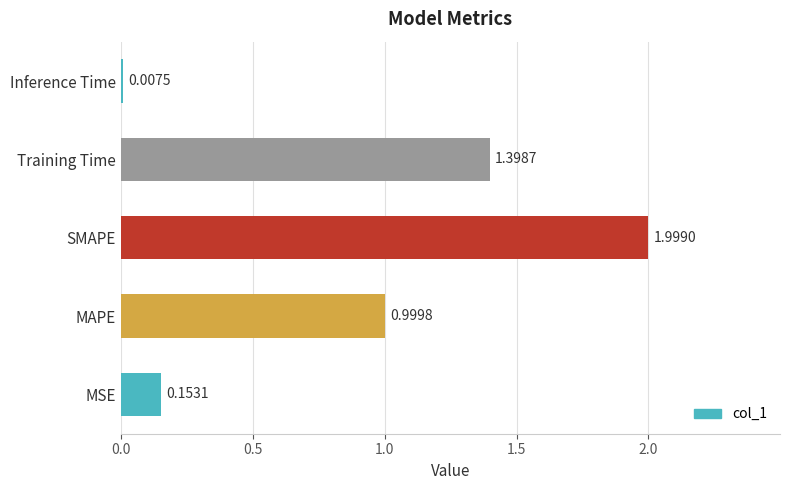

What is the change in value from MAPE to Inference Time?

-1.0